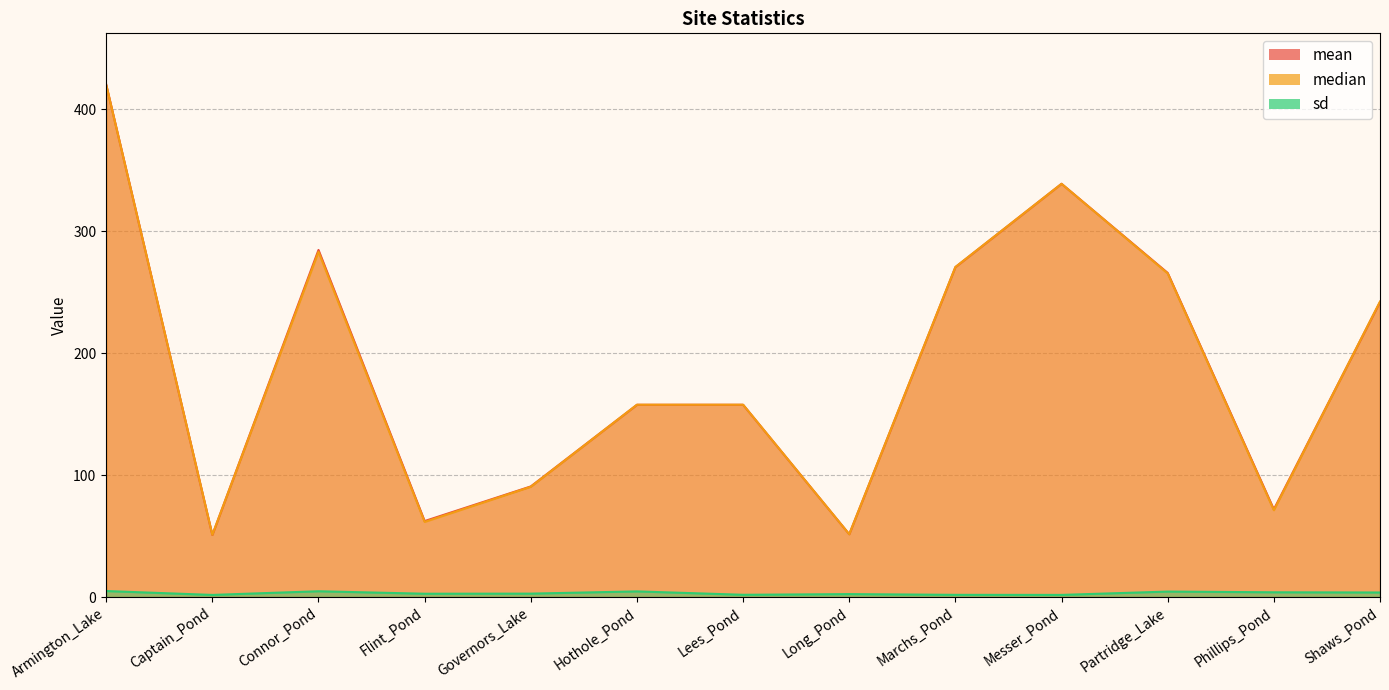

What is the label of the 1st point from the left?

Armington_Lake